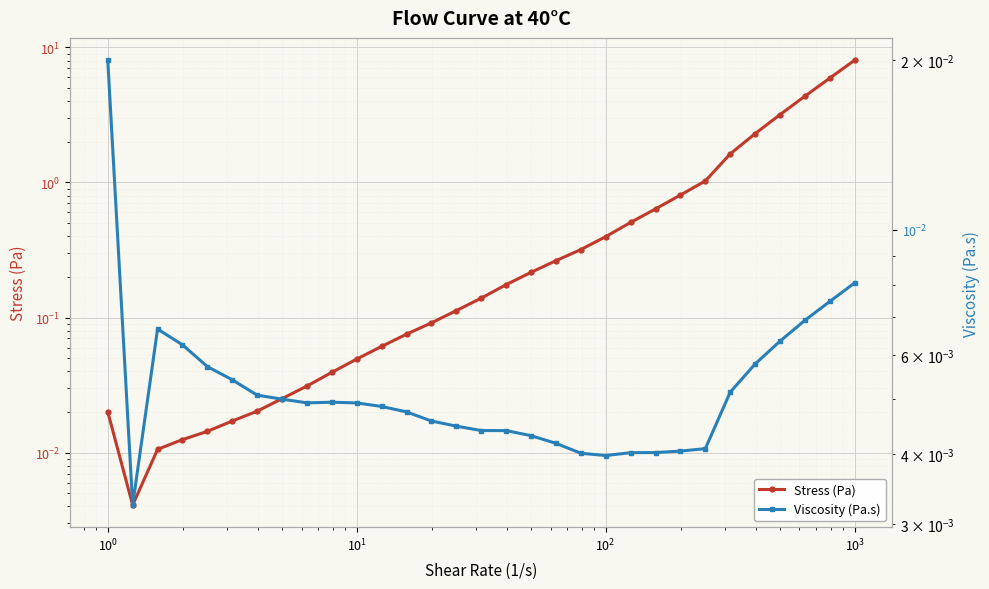

How many lines are shown in the chart?

2